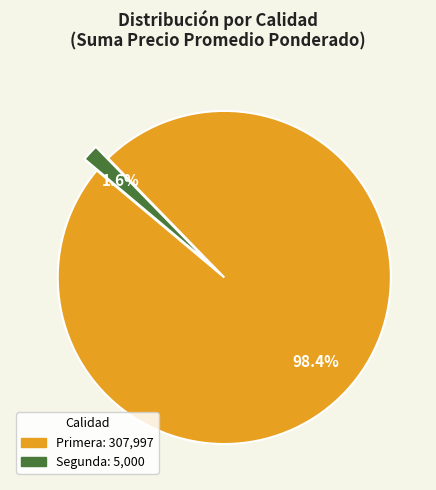

What is the smallest slice in the pie chart?

Segunda